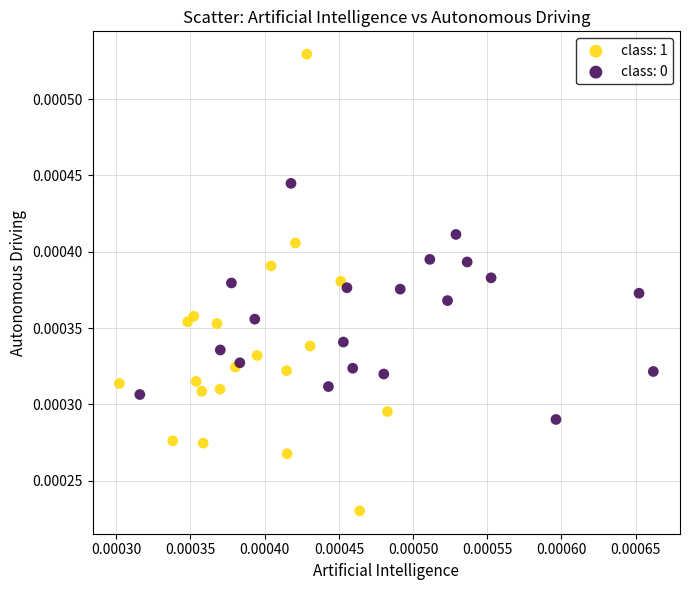

Which series has the largest Y range (max minus min)?

class: 1